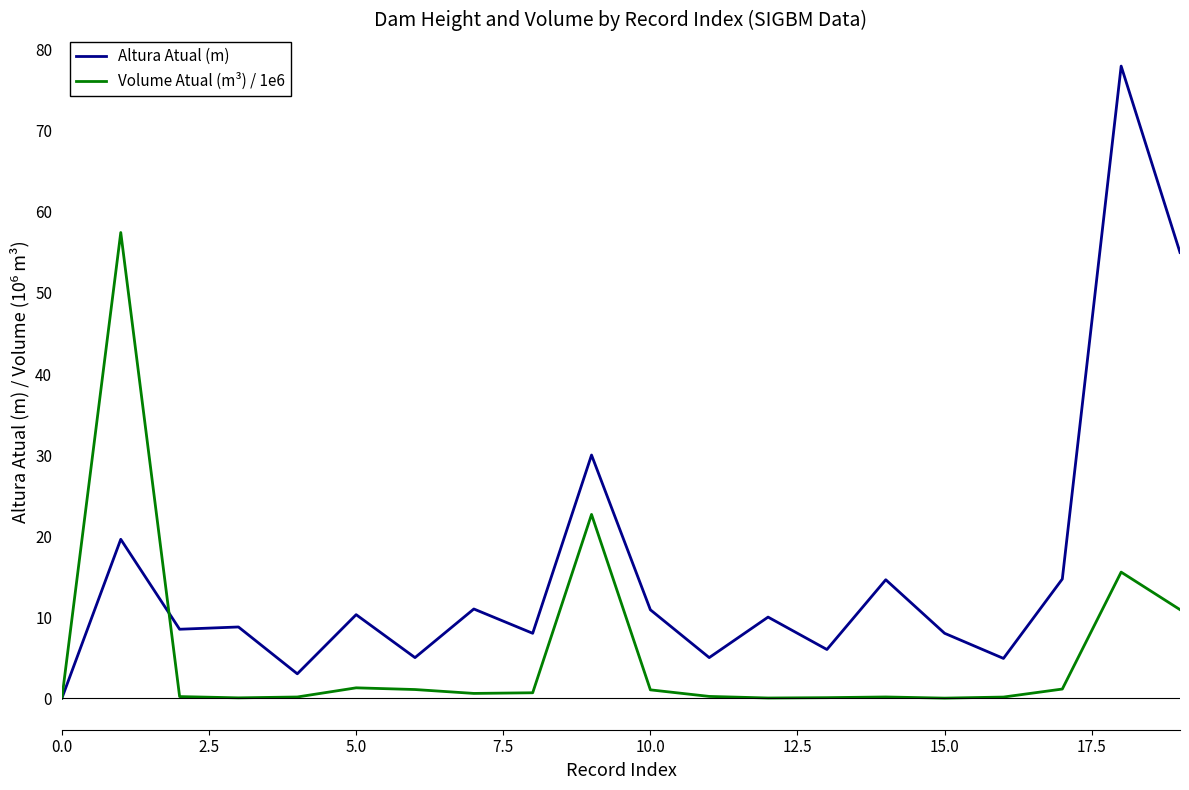

Rank the series by their average value, from highest to lowest.

Altura Atual (m), Volume Atual (m³) / 1e6